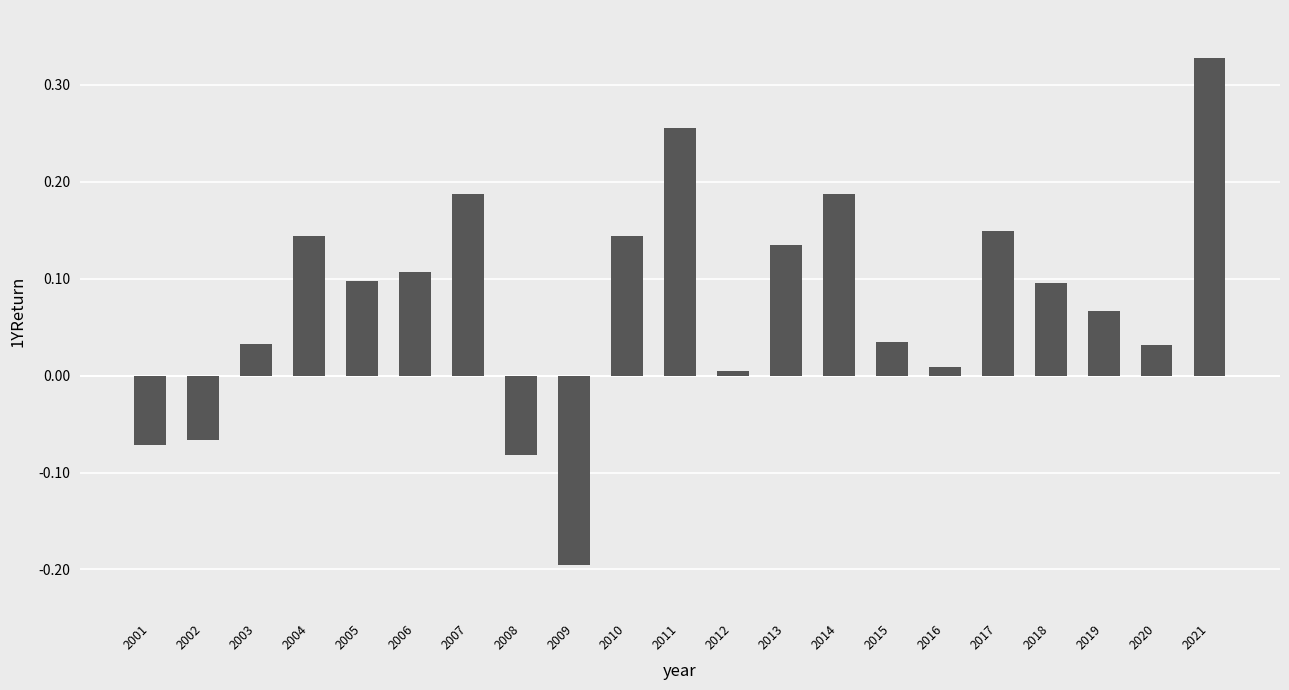

Which has a higher value, 2019 or 2020?

2019